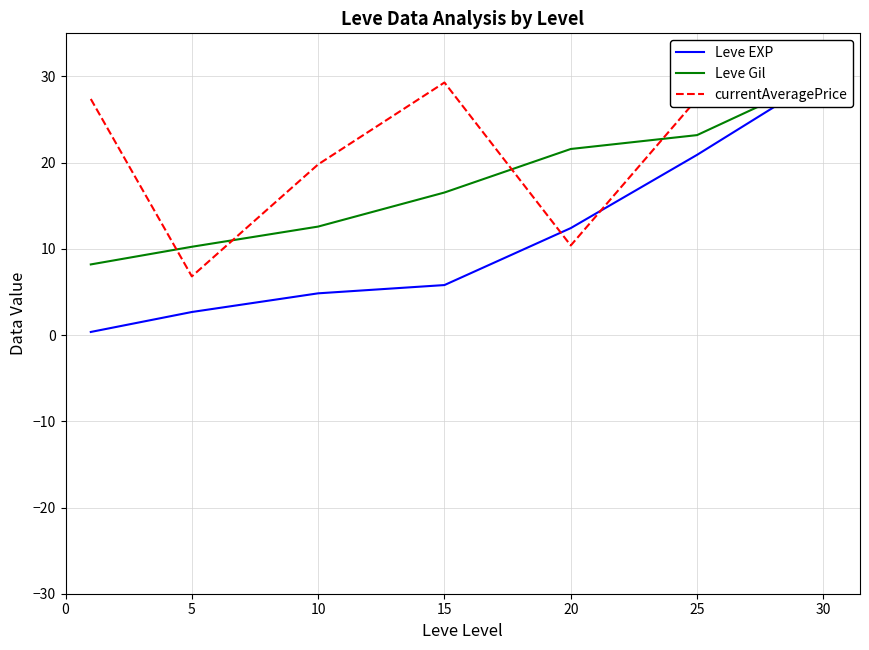

The value of Leve EXP at 30 is 47.7. True or false?

False